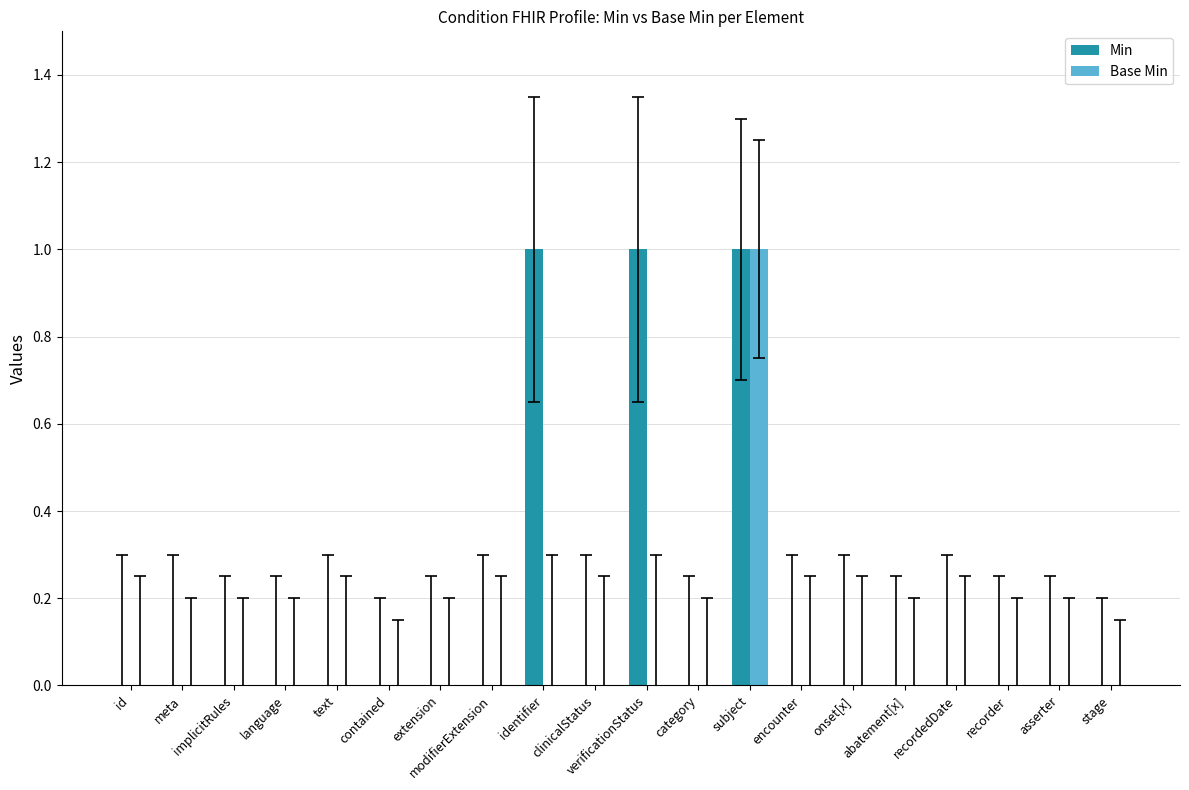

Does the chart contain stacked bars?

No